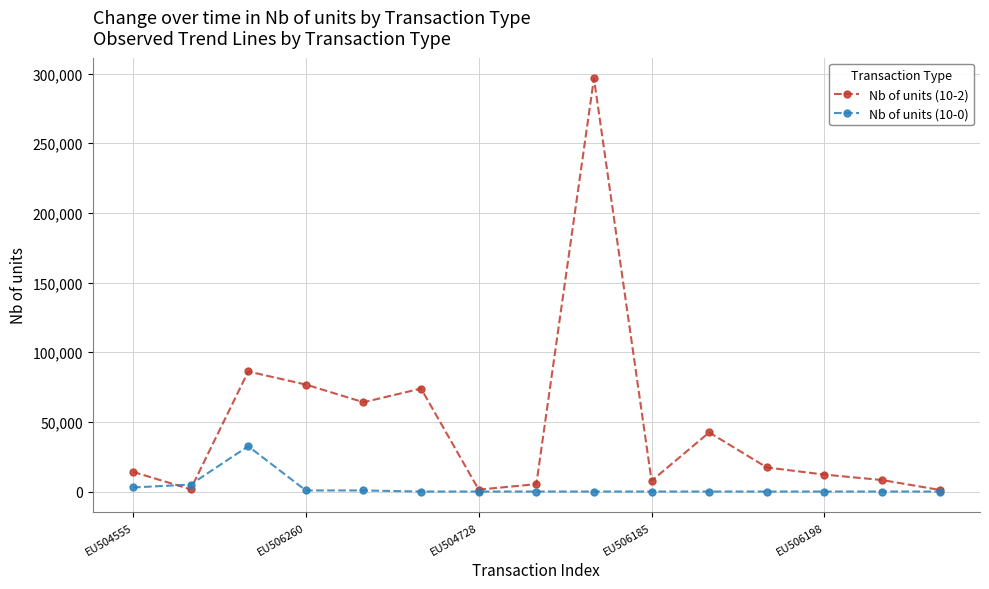

Rank the series by their average value, from highest to lowest.

Nb of units (10-2), Nb of units (10-0)